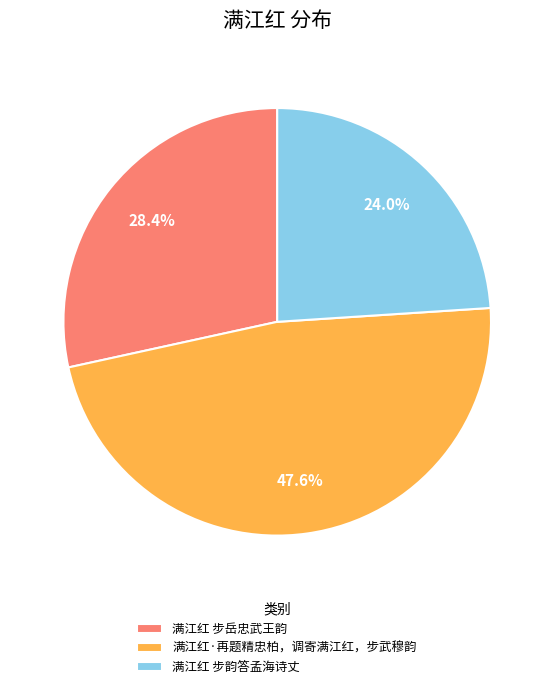

Approximately how many times larger is the value at 满江红 步韵答孟海诗丈 compared to 满江红 步岳忠武王韵?

0.8